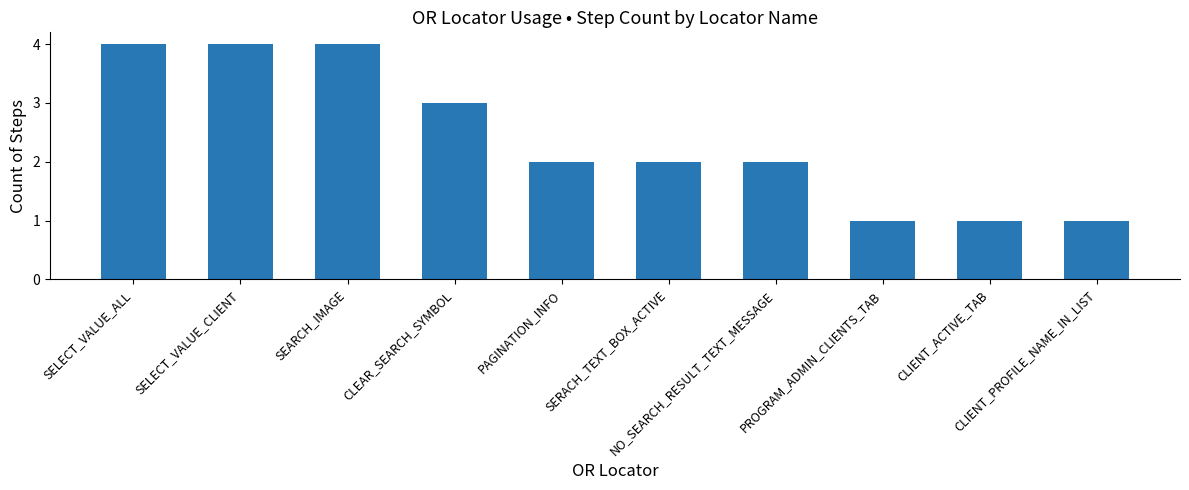

What is the greatest value displayed?

4